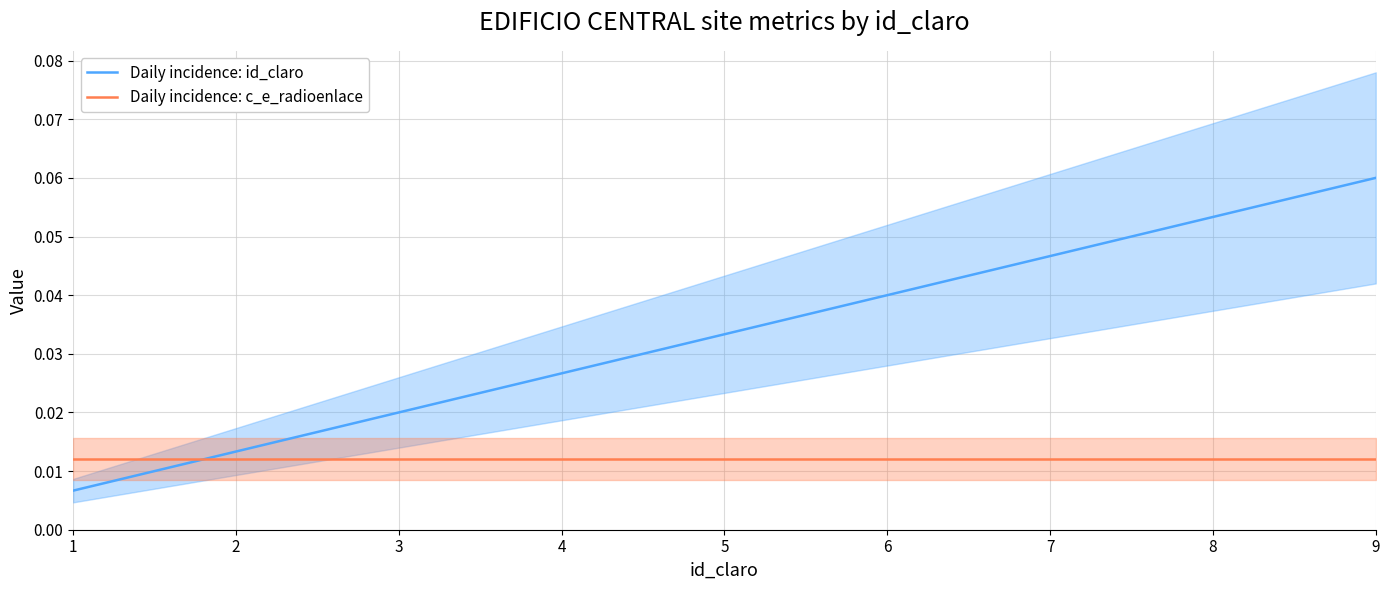

How many intersections are there between Daily incidence: id_claro and Daily incidence: c_e_radioenlace?

1